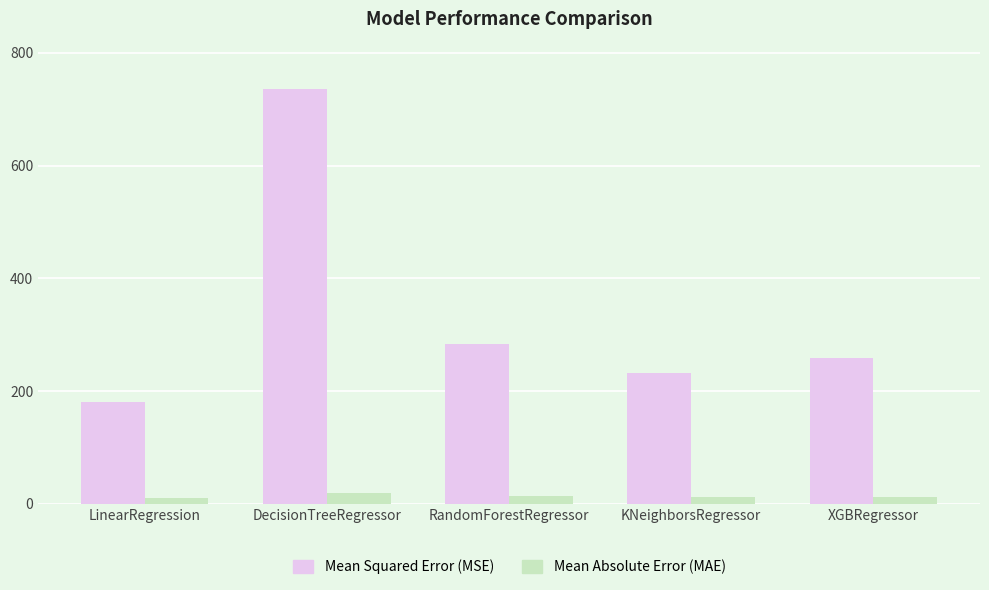

The value of Mean Absolute Error (MAE) at LinearRegression is 10.5. True or false?

True